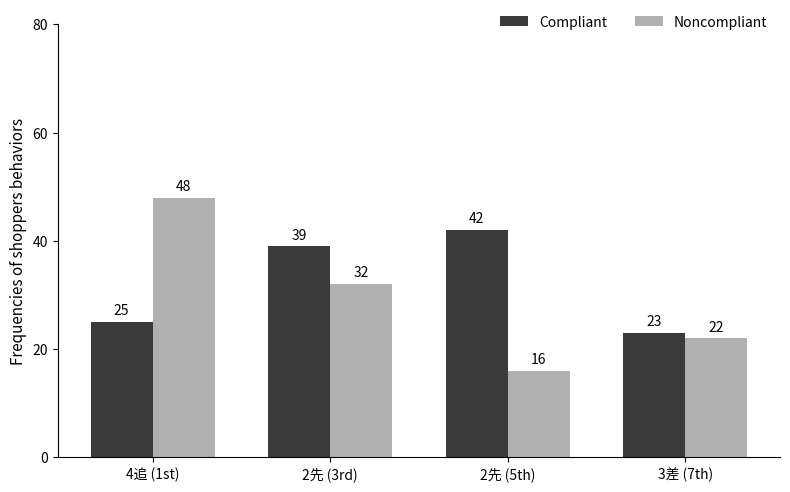

What is the value of the Compliant bar at the 3rd from the left?

42